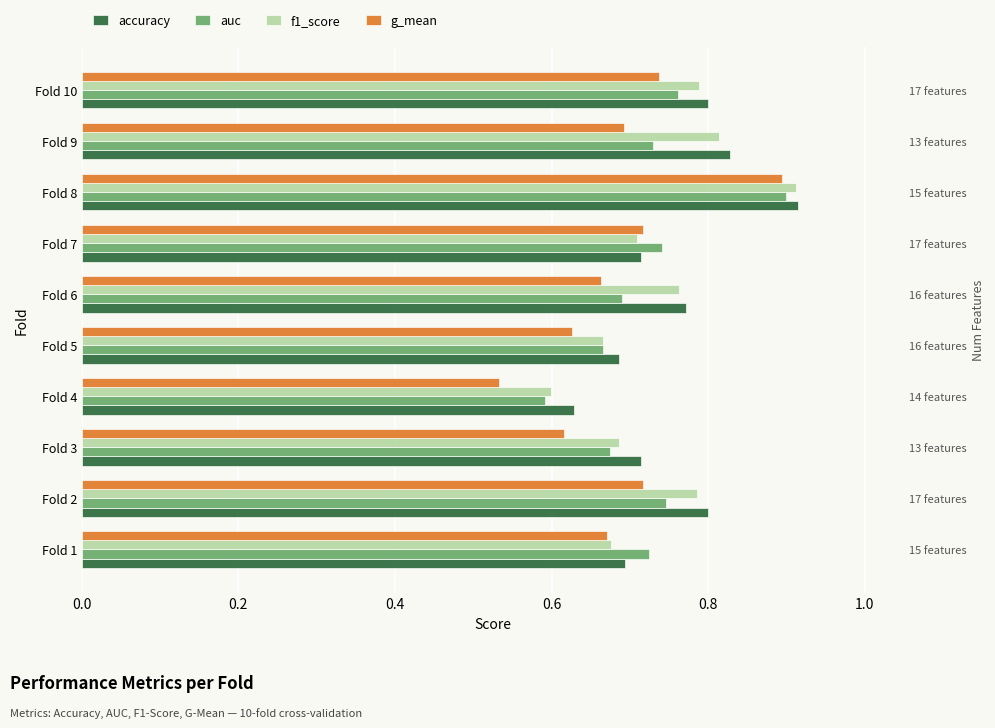

Rank the series at Fold 3 from lowest to highest value.

g_mean, auc, f1_score, accuracy